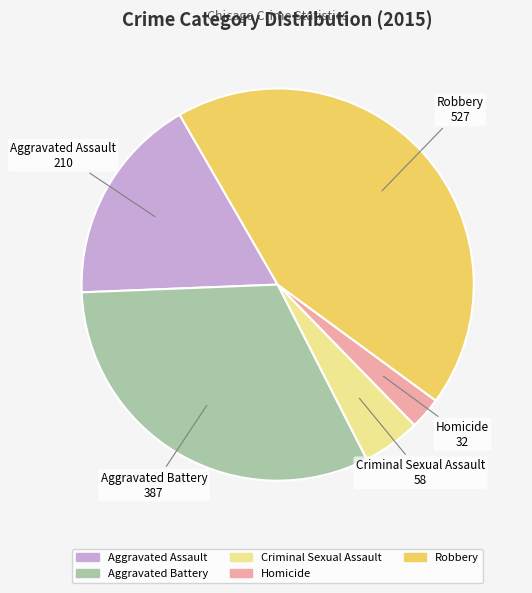

Rank the categories by value from lowest to highest.

Homicide, Criminal Sexual Assault, Aggravated Assault, Aggravated Battery, Robbery